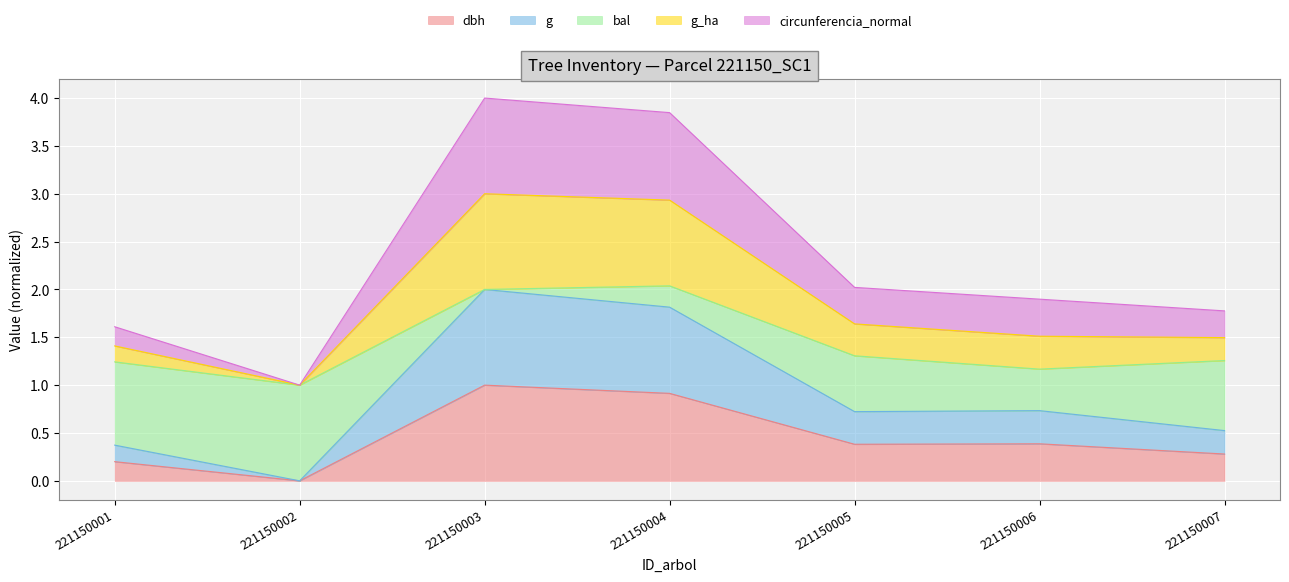

Does the chart display data point markers on the line(s)?

No